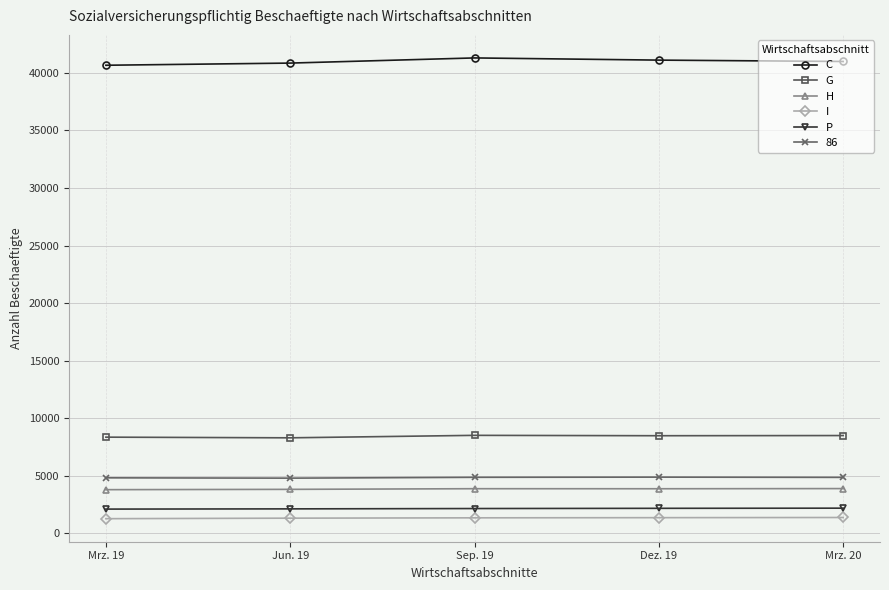

True or false: P has more than 2 points higher than both neighbors.

False